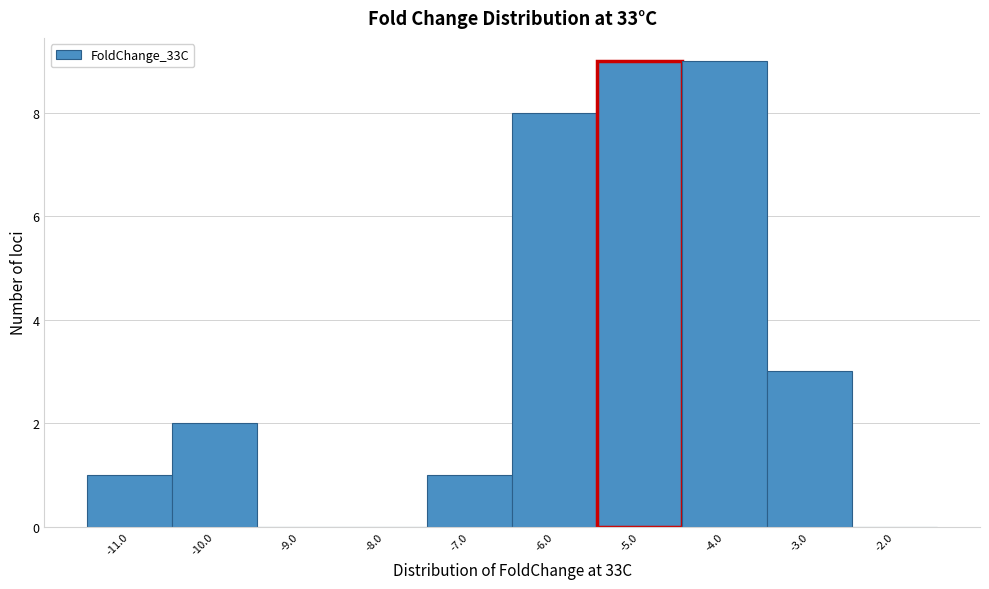

Reading left to right, list every bar in this chart as the range it spans on the x-axis followed by its height. The values are not printed on the chart, so give them approximately, as read against the axis.

-11.5 to -10.5: 1
-10.5 to -9.5: 2
-9.5 to -8.5: 0
-8.5 to -7.5: 0
-7.5 to -6.5: 1
-6.5 to -5.5: 8
-5.5 to -4.5: 9
-4.5 to -3.5: 9
-3.5 to -2.5: 3
-2.5 to -1.5: 0